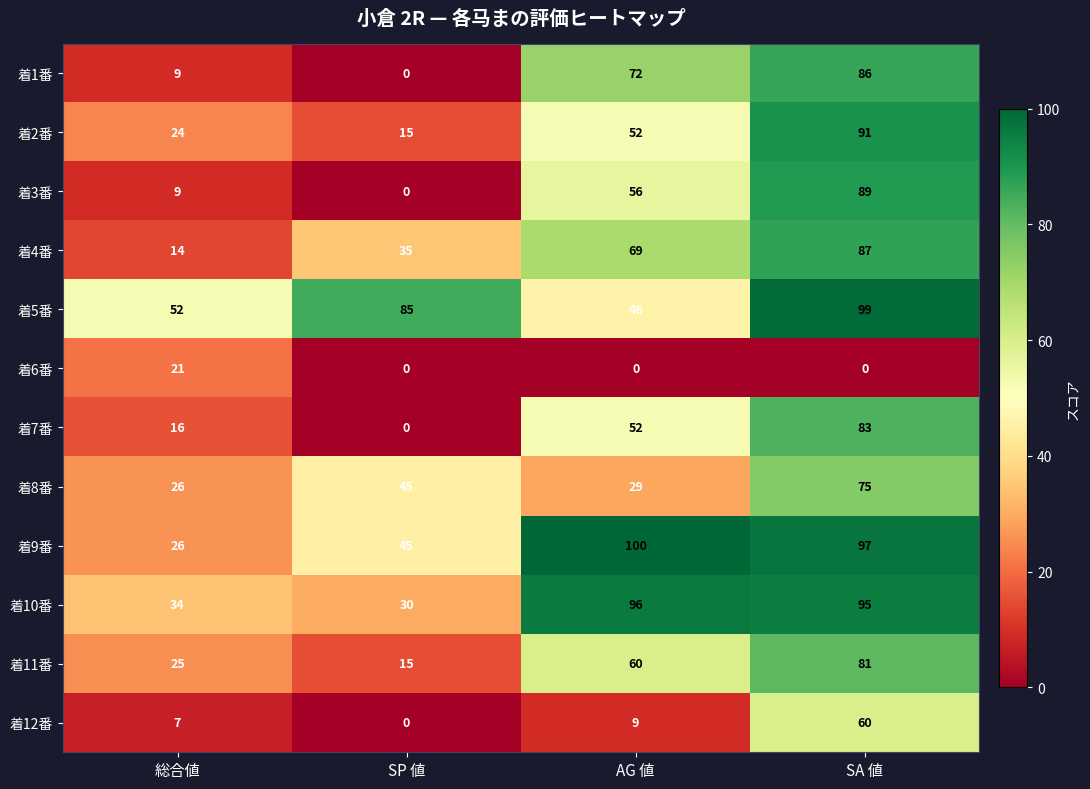

What is the difference between the maximum and minimum values in the 着3番 series?

89